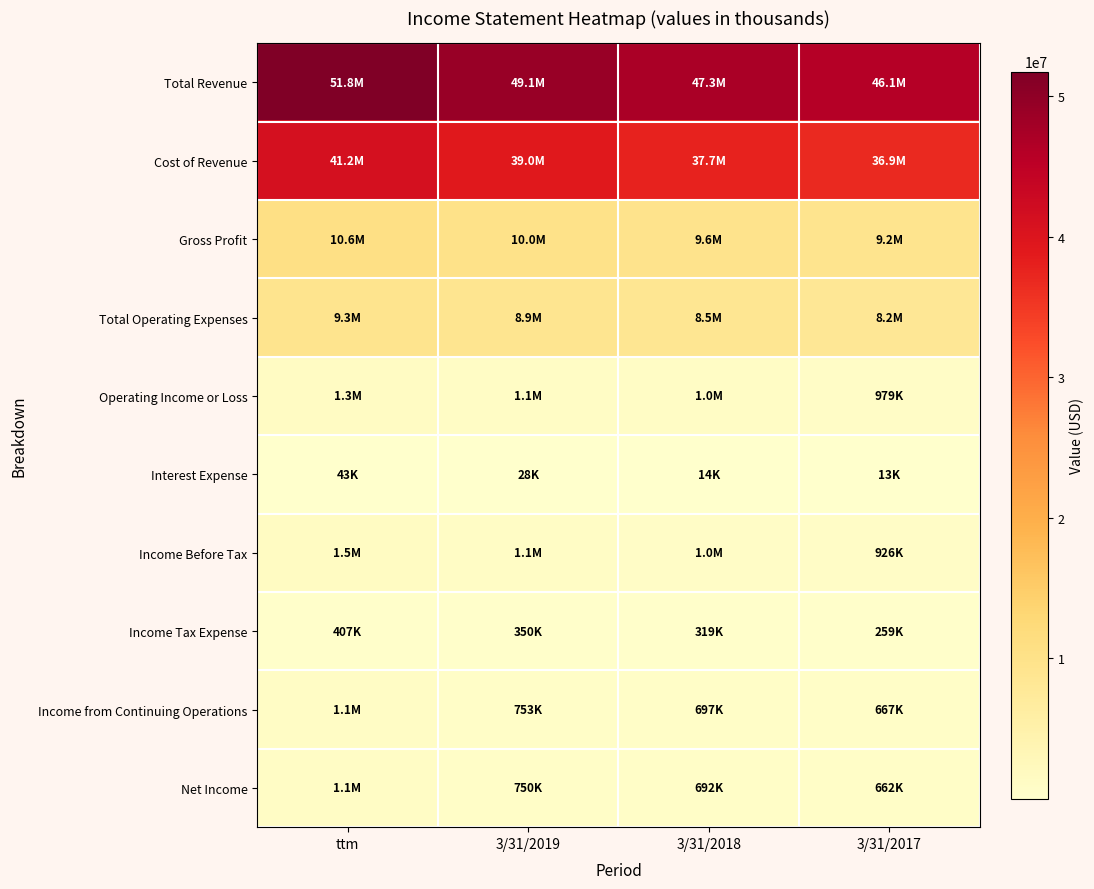

What is the difference between the highest and lowest values at 3/31/2017?

46046000